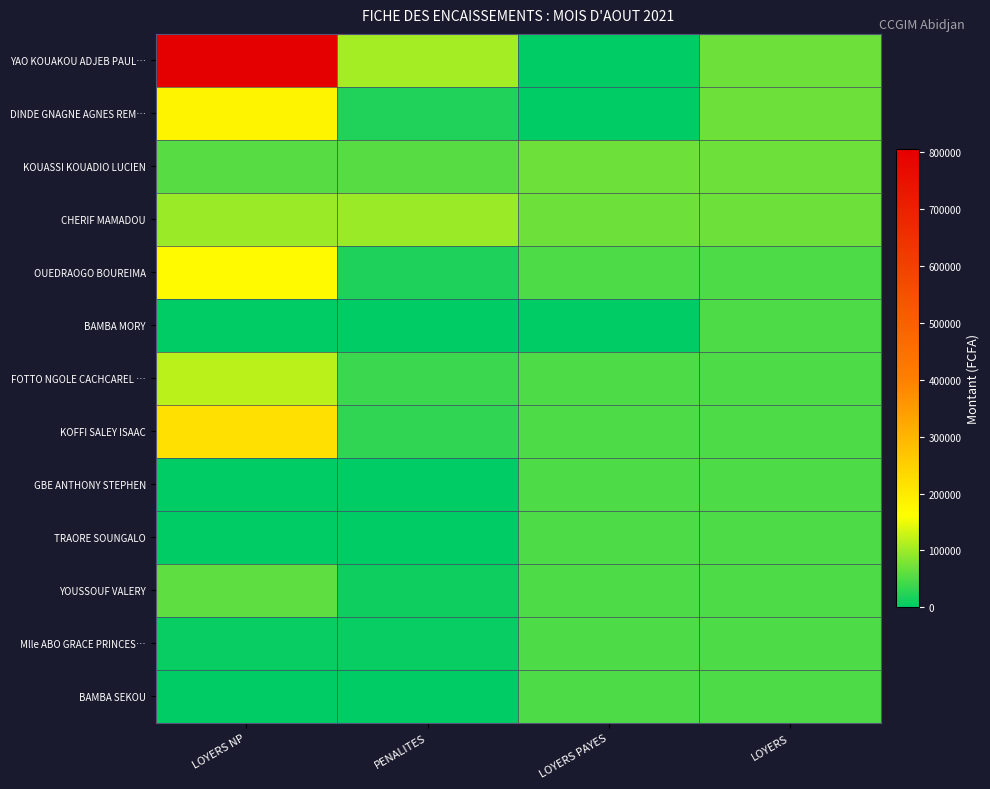

What is the spread (max minus min) of values at LOYERS NP?

805000